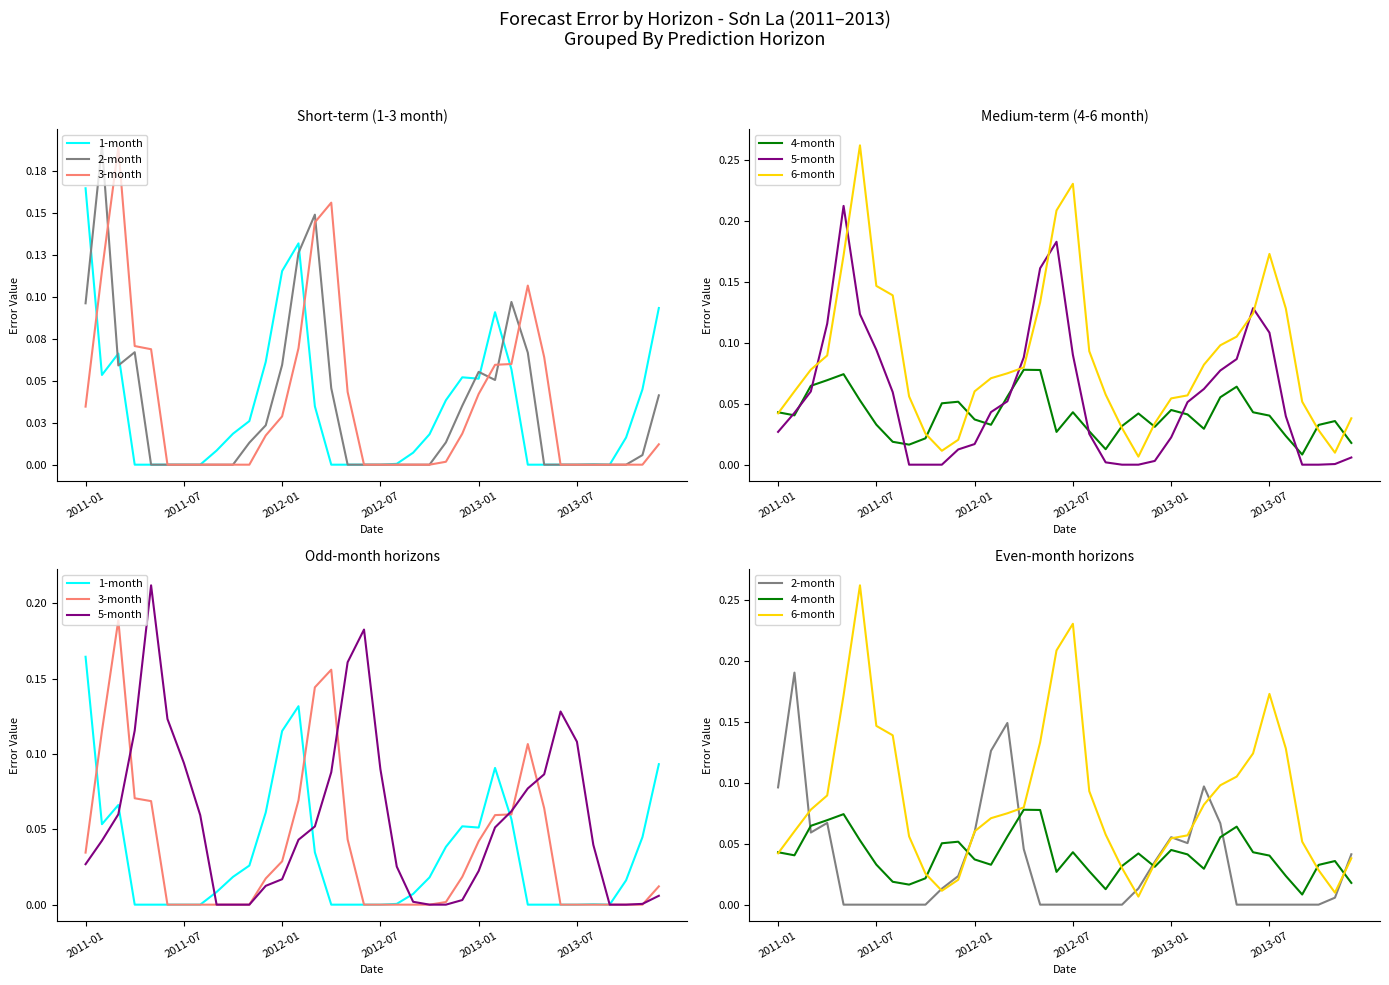

Reading left to right, list all the values displayed in this chart.

1-month: 0.2	0.1	0.1	0.0	0.0	0.0	0.0	0.0	0.0	0.0	0.0	0.1	0.1	0.1	0.0	0.0	0.0	0.0	0.0	0.0	0.0	0.0	0.0	0.1	0.1	0.1	0.1	0.0	0.0	0.0	0.0	0.0	0.0	0.0	0.0	0.1
2-month: 0.1	0.2	0.1	0.1	0.0	0.0	0.0	0.0	0.0	0.0	0.0	0.0	0.1	0.1	0.1	0.0	0.0	0.0	0.0	0.0	0.0	0.0	0.0	0.0	0.1	0.1	0.1	0.1	0.0	0.0	0.0	0.0	0.0	0.0	0.0	0.0
3-month: 0.0	0.1	0.2	0.1	0.1	0.0	0.0	0.0	0.0	0.0	0.0	0.0	0.0	0.1	0.1	0.2	0.0	0.0	0.0	0.0	0.0	0.0	0.0	0.0	0.0	0.1	0.1	0.1	0.1	0.0	0.0	0.0	0.0	0.0	0.0	0.0
4-month: 0.0	0.0	0.1	0.1	0.1	0.1	0.0	0.0	0.0	0.0	0.1	0.1	0.0	0.0	0.1	0.1	0.1	0.0	0.0	0.0	0.0	0.0	0.0	0.0	0.0	0.0	0.0	0.1	0.1	0.0	0.0	0.0	0.0	0.0	0.0	0.0
5-month: 0.0	0.0	0.1	0.1	0.2	0.1	0.1	0.1	0.0	0.0	0.0	0.0	0.0	0.0	0.1	0.1	0.2	0.2	0.1	0.0	0.0	0.0	0.0	0.0	0.0	0.1	0.1	0.1	0.1	0.1	0.1	0.0	0.0	0.0	0.0	0.0
6-month: 0.0	0.1	0.1	0.1	0.2	0.3	0.1	0.1	0.1	0.0	0.0	0.0	0.1	0.1	0.1	0.1	0.1	0.2	0.2	0.1	0.1	0.0	0.0	0.0	0.1	0.1	0.1	0.1	0.1	0.1	0.2	0.1	0.1	0.0	0.0	0.0